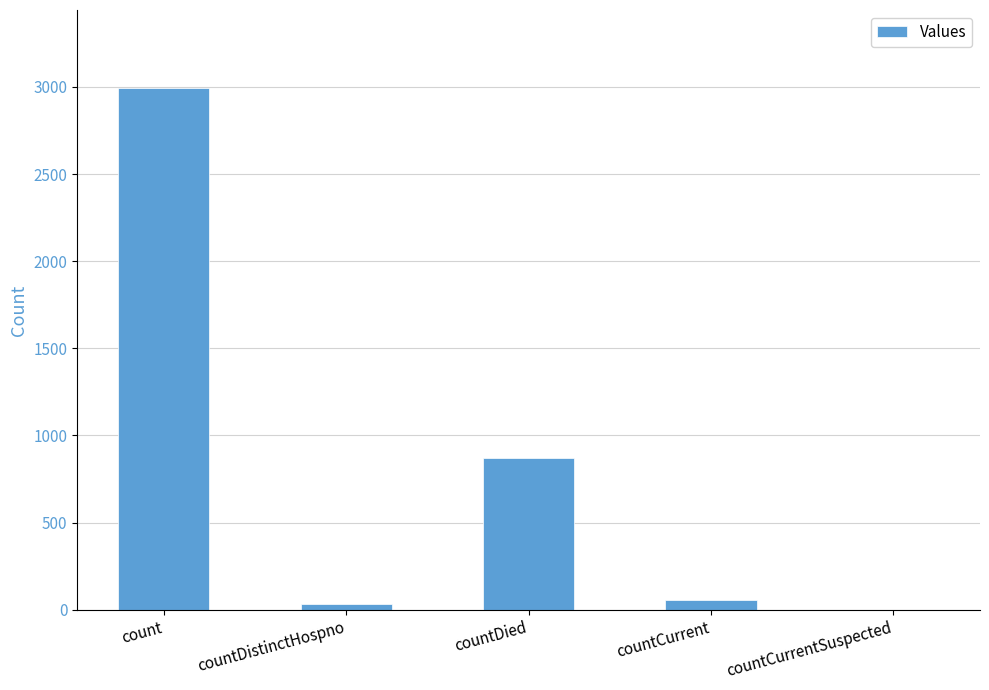

Where is the data nearest to the value 1496?

countDied